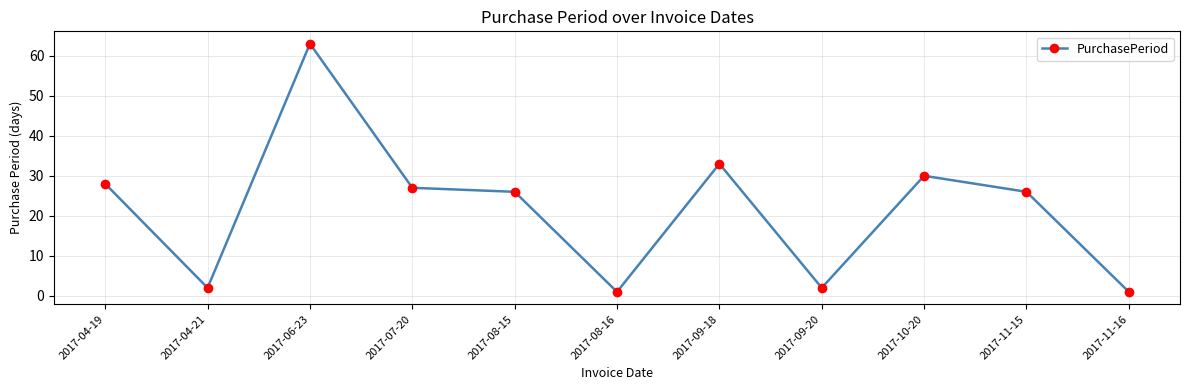

The value at 2017-10-20 is 47. True or false?

False